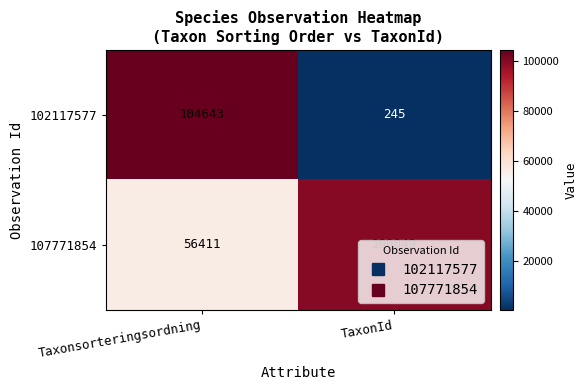

What is the difference between the 107771854 values at TaxonId and Taxonsorteringsordning?

43638